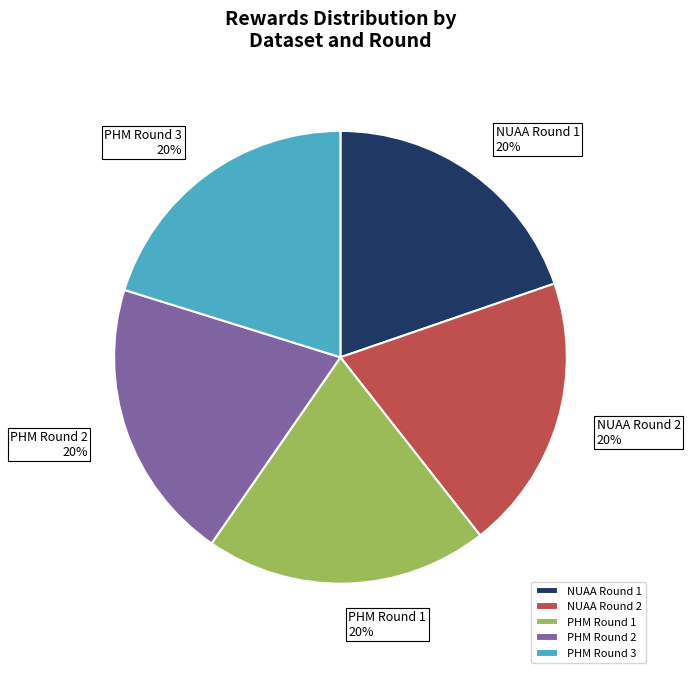

True or false: PHM Round 1 accounts for 33% of the total.

False